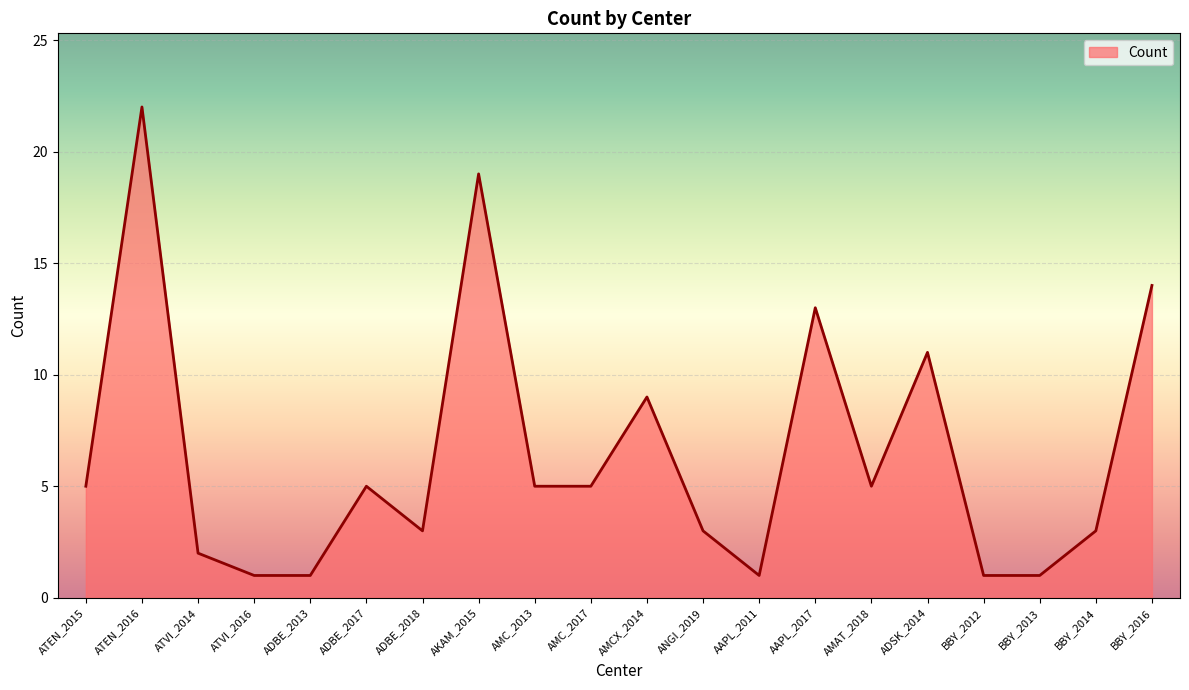

Between BBY_2013 and ATVI_2014, which is larger?

ATVI_2014